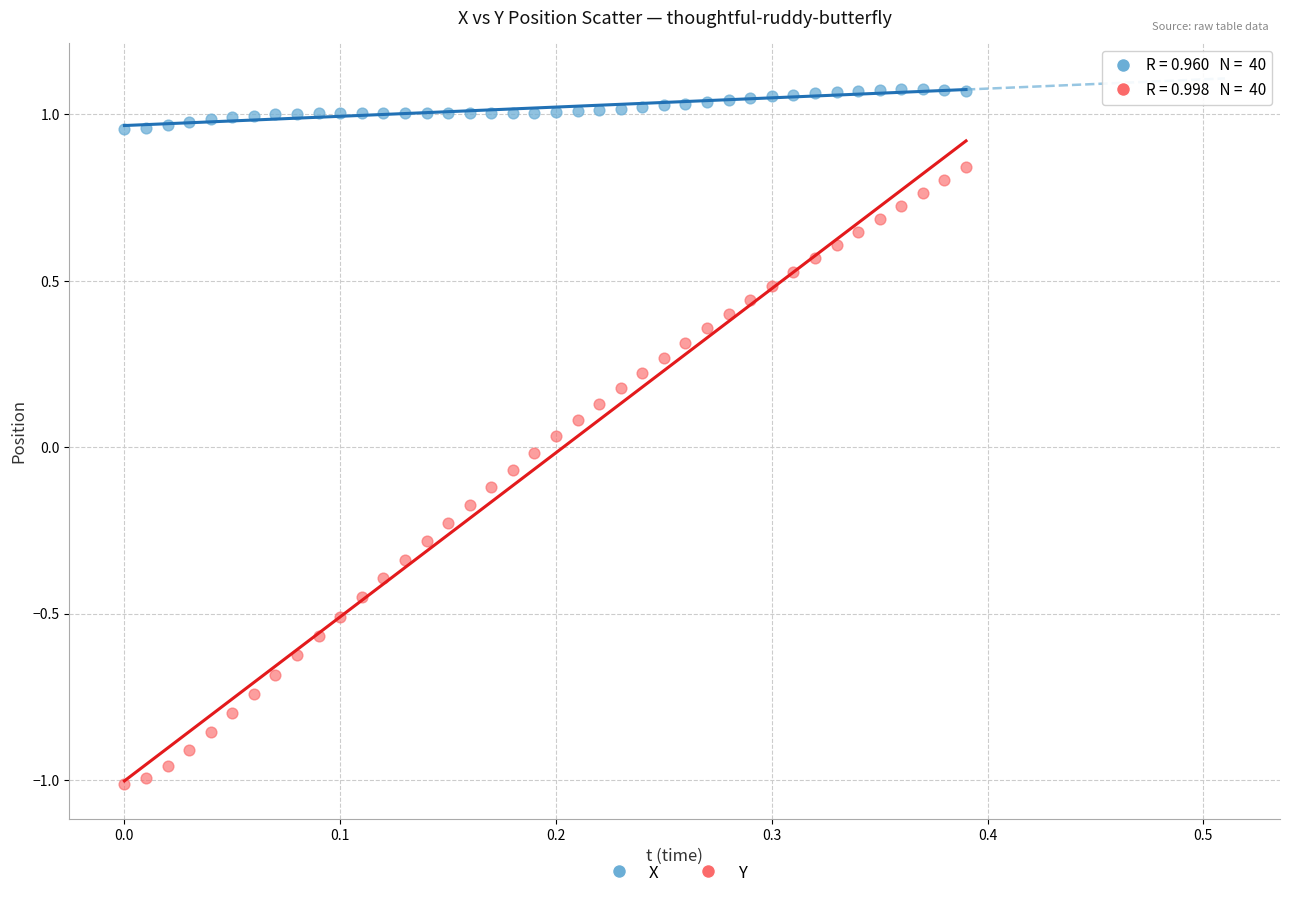

Across all data points, what is the range of Y values (max minus min)?

2.1